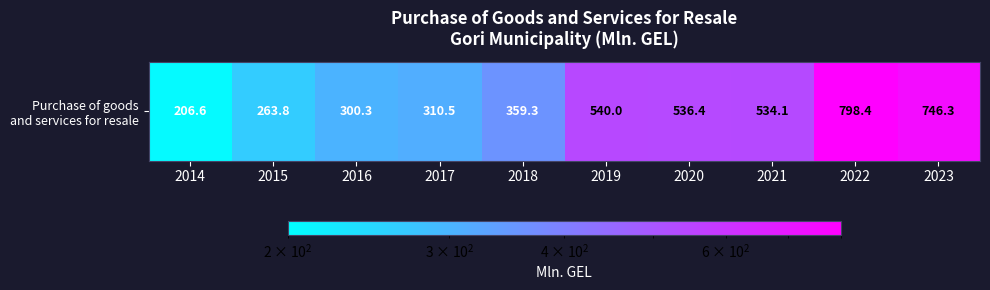

Rank the categories by value from lowest to highest.

2014, 2015, 2016, 2017, 2018, 2021, 2020, 2019, 2023, 2022